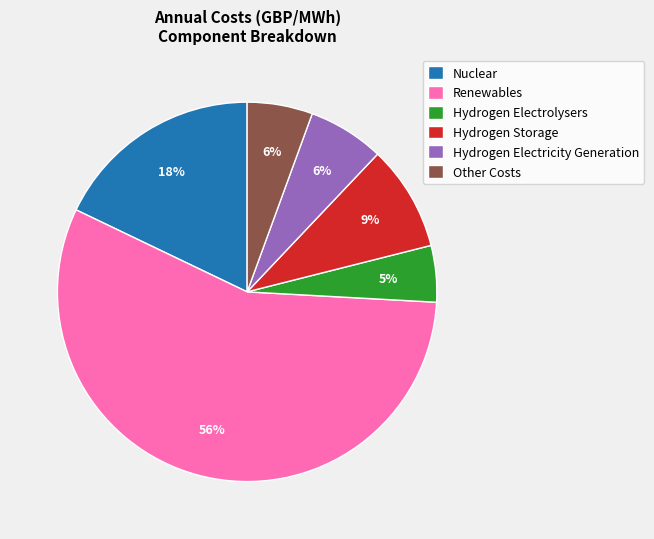

Between Nuclear and Other Costs, which is larger?

Nuclear